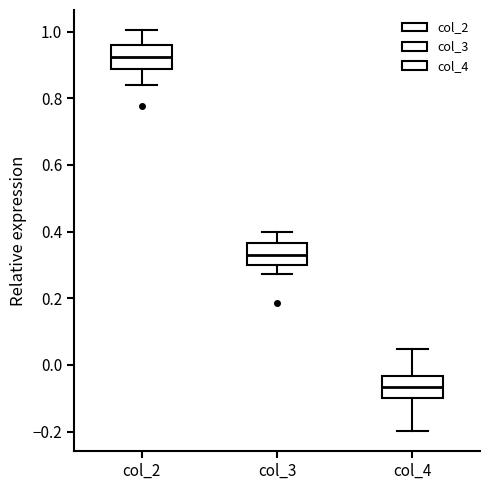

Reading left to right, read every box against the y-axis: the position of its median line, the range the box covers, and the ends of its whiskers. The values are not printed on the chart, so give them approximately, as read against the axis.

col_2: median 0.92, box 0.88 to 0.96, whiskers 0.84 to 1.00
col_3: median 0.32, box 0.30 to 0.36, whiskers 0.28 to 0.40
col_4: median -0.06, box -0.10 to -0.04, whiskers -0.20 to 0.04